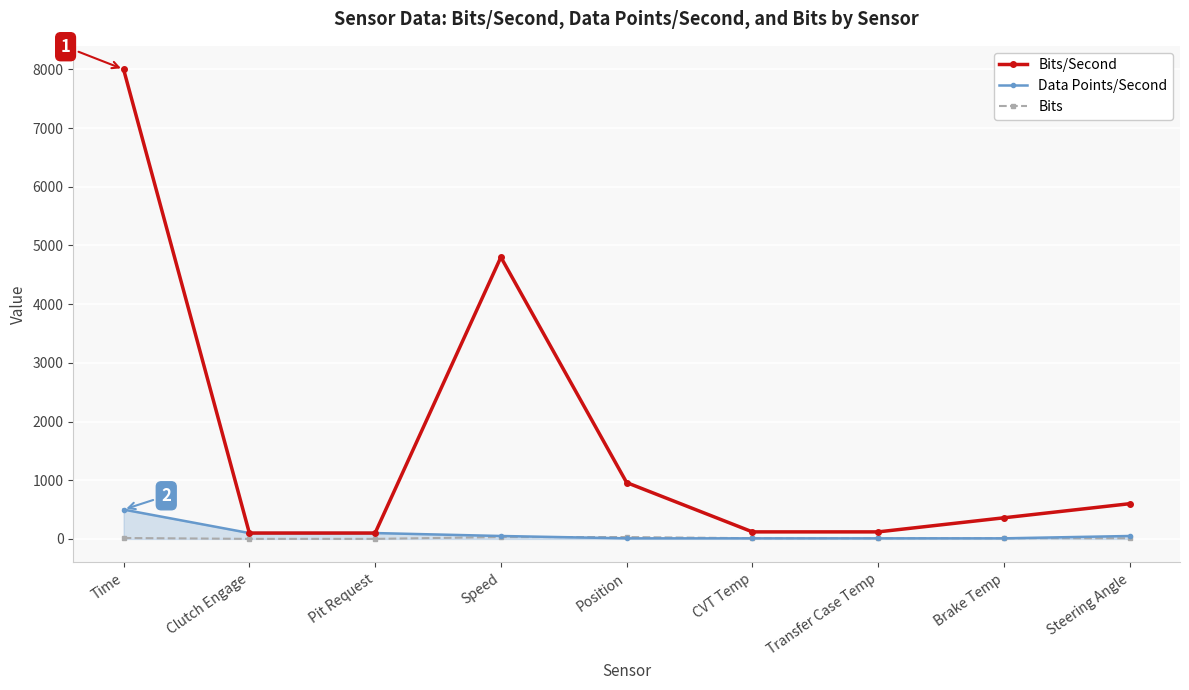

True or false: Bits/Second and Bits cross at least once.

False